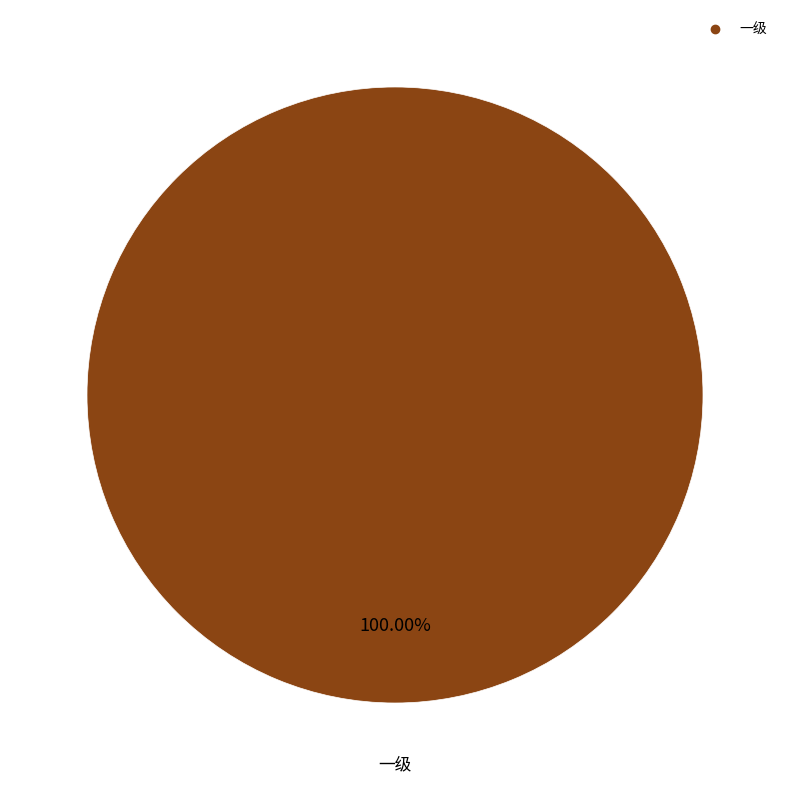

Is there any slice that represents more than half of the pie?

Yes